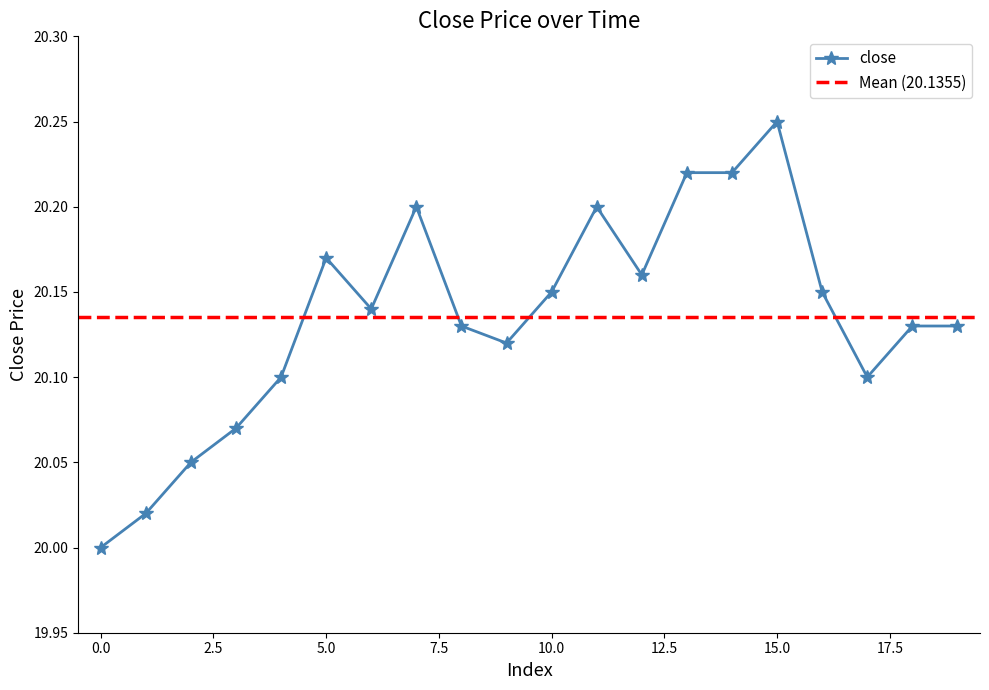

What is the difference between the maximum and minimum values?

0.2